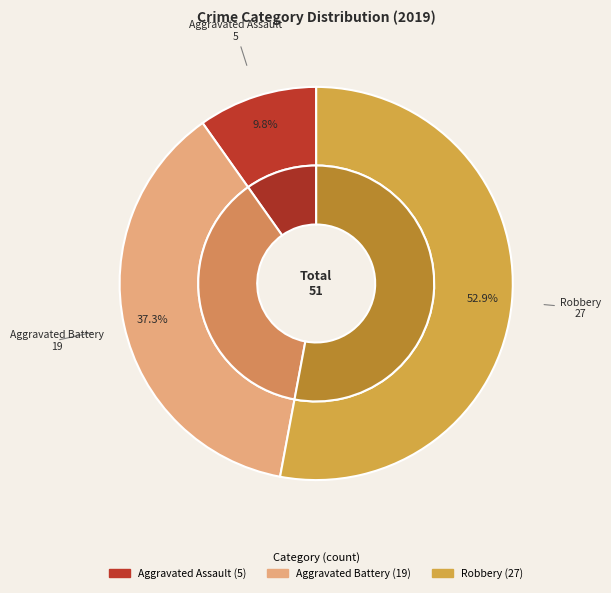

What is the change in value from Aggravated Battery to Robbery?

+8